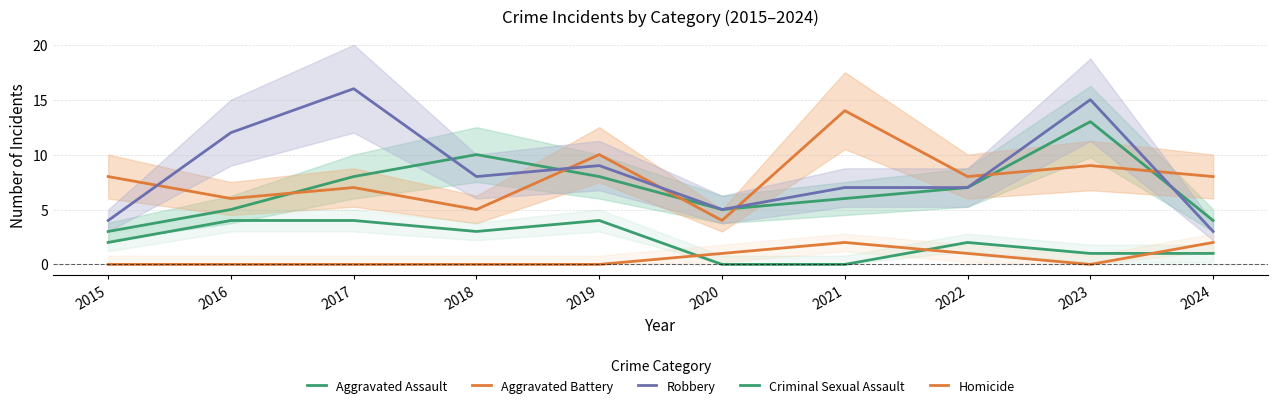

At which label does Criminal Sexual Assault reach its minimum?

2020